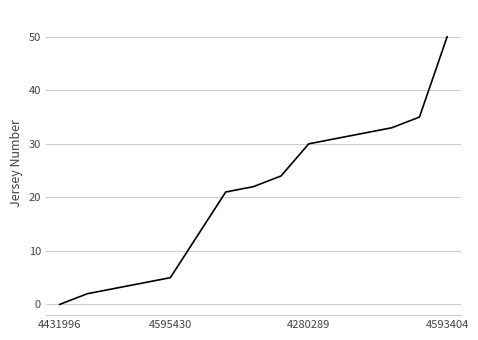

What is the maximum value shown in the chart?

50